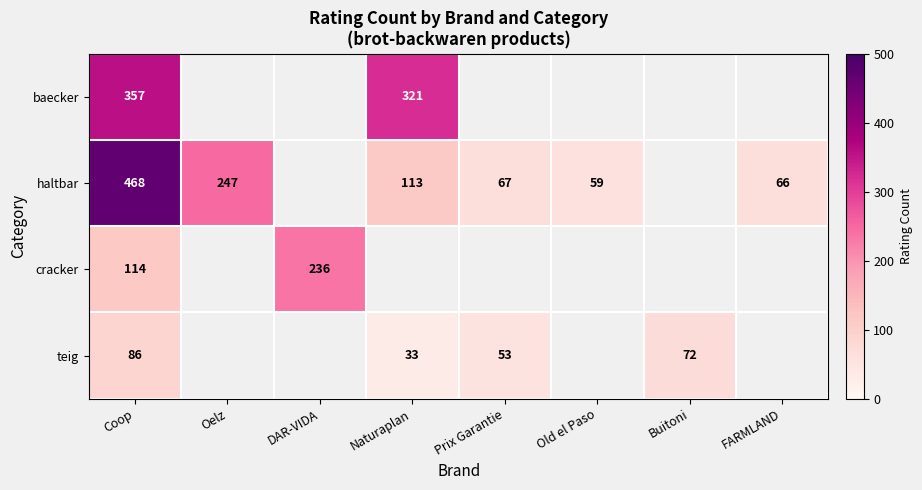

What is the total value across all series at Coop?

1025